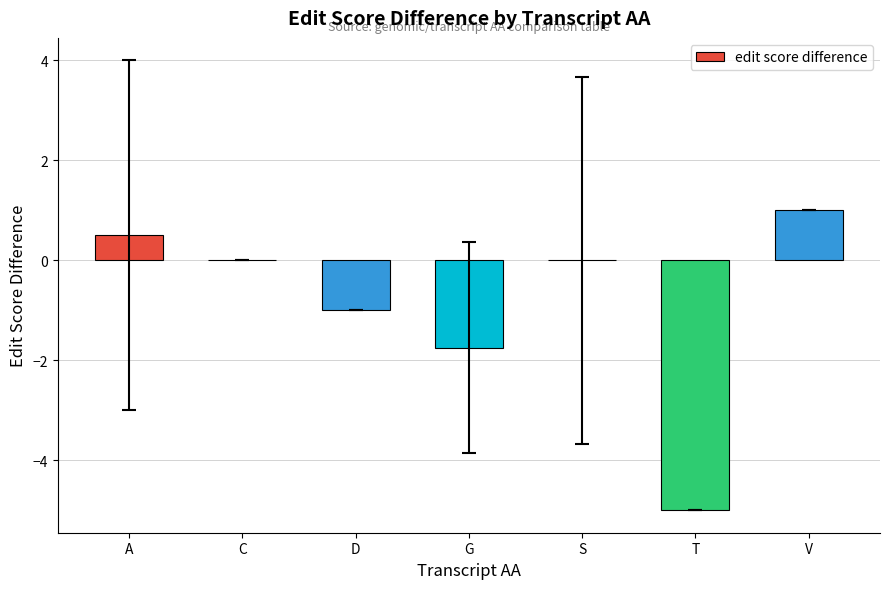

Where is the data nearest to the value -2?

G